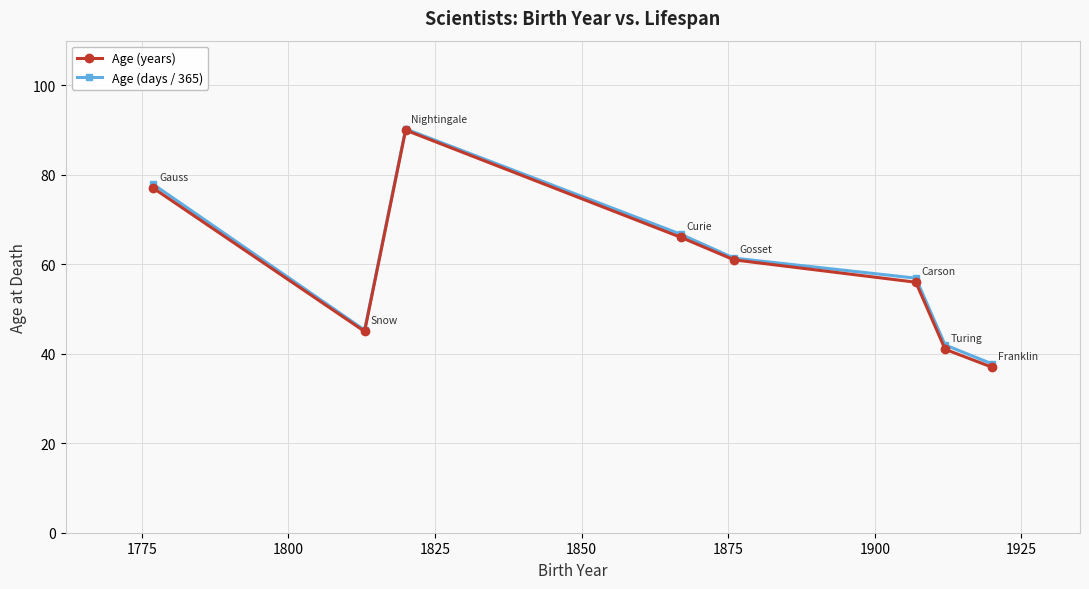

What is the highest value of the Age (years) series?

90.0